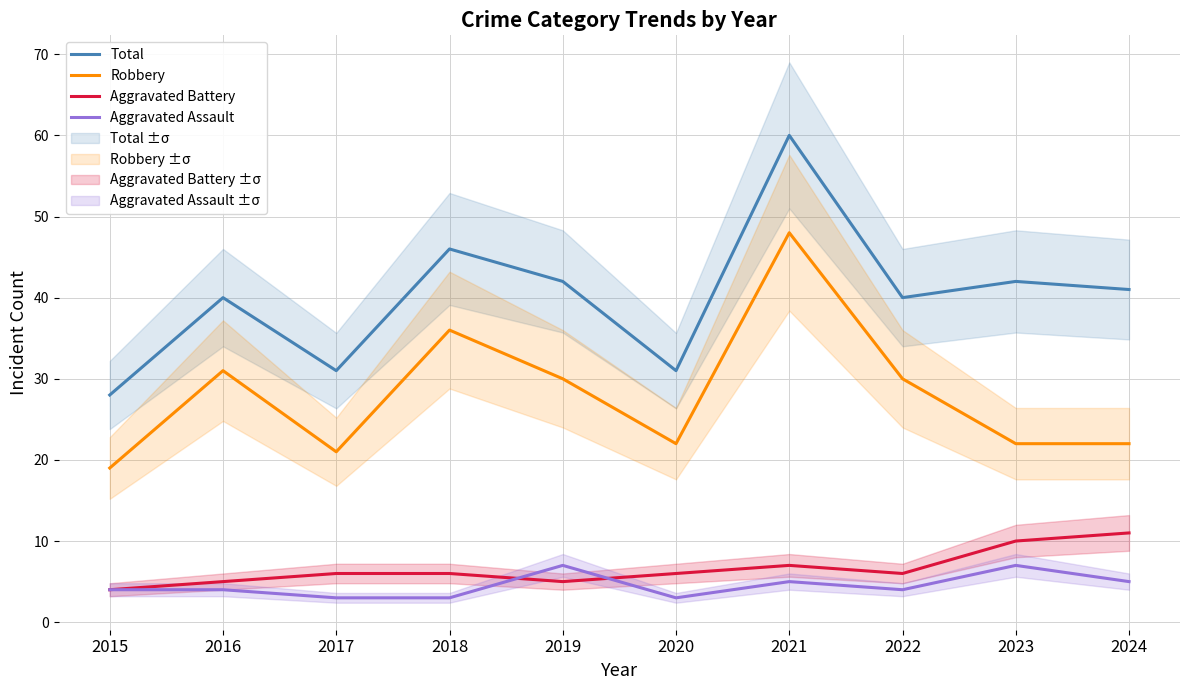

What is the approximate value of Aggravated Battery at 2018?

6